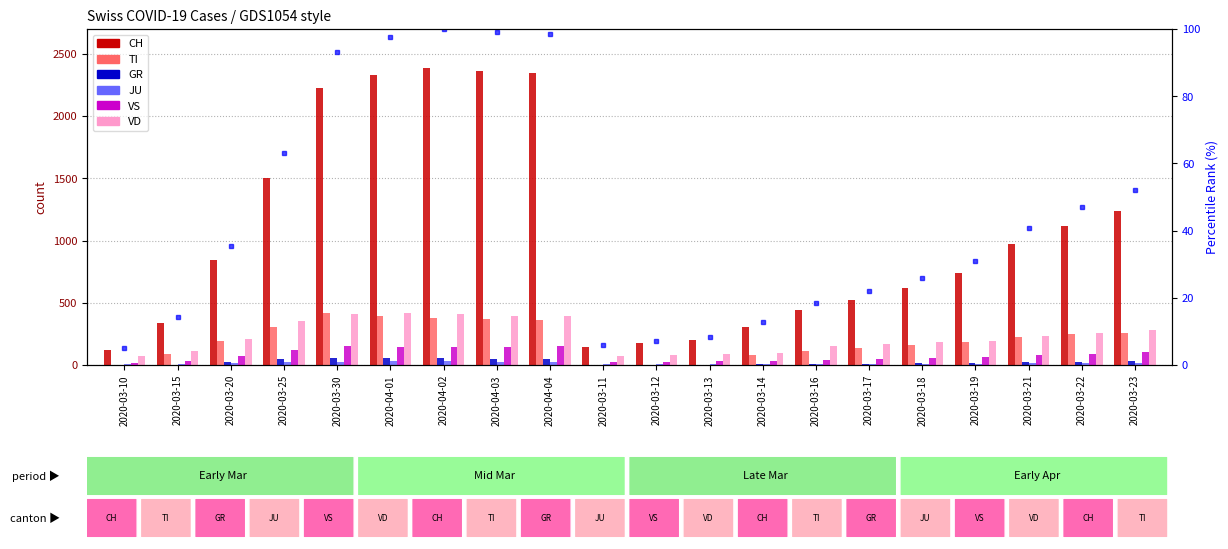

What is the average value of the VD series?

229